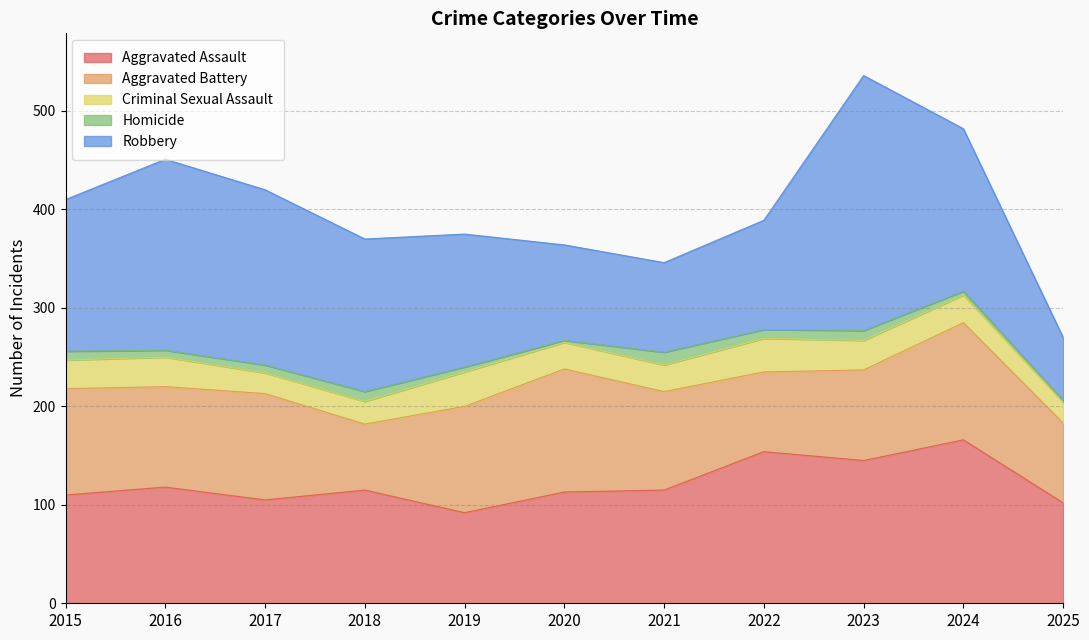

True or false: Homicide and Aggravated Battery intersect in this chart.

False